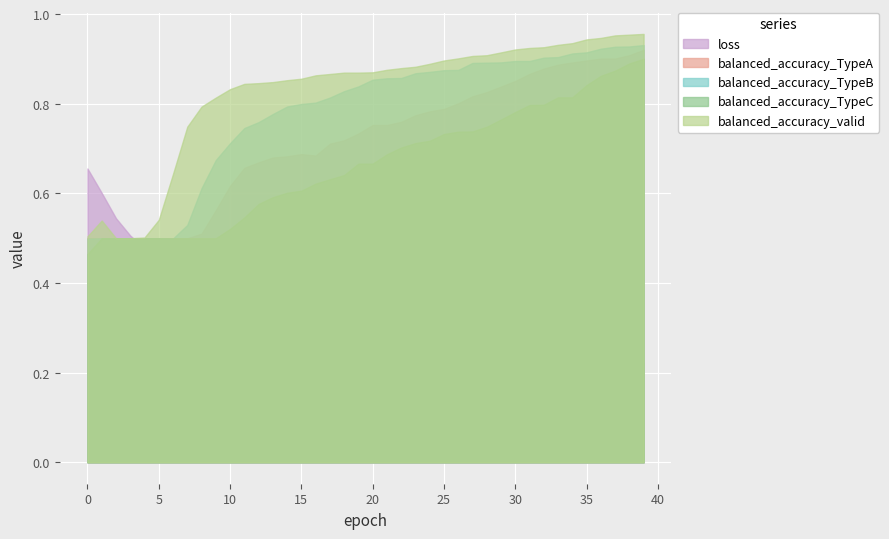

True or false: balanced_accuracy_TypeA and balanced_accuracy_TypeC cross at least once.

False